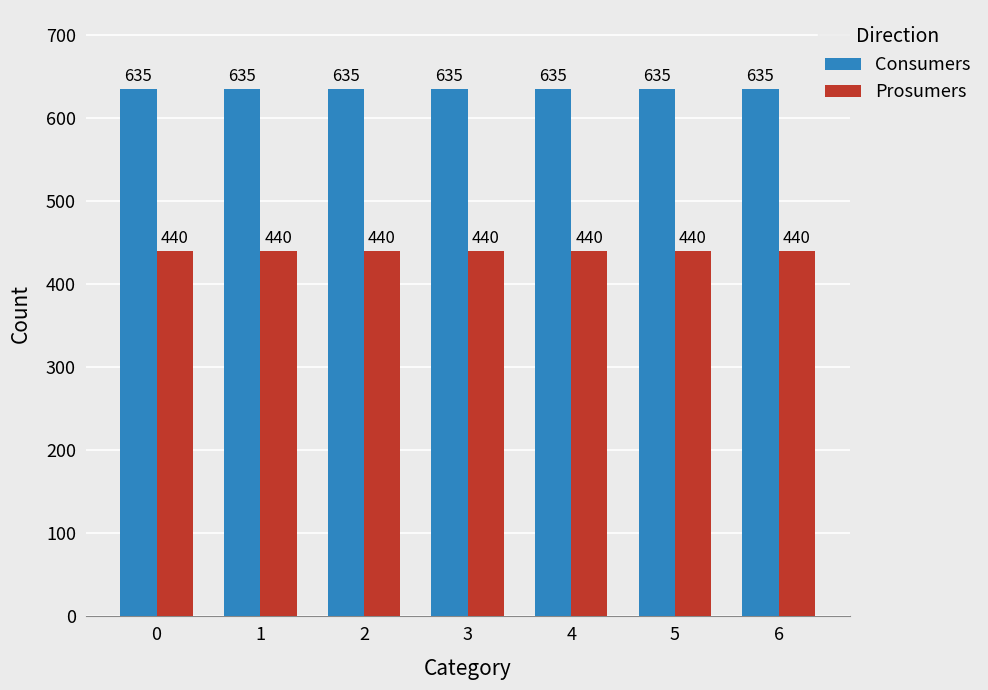

List the series in order of their overall mean, highest first.

Consumers, Prosumers